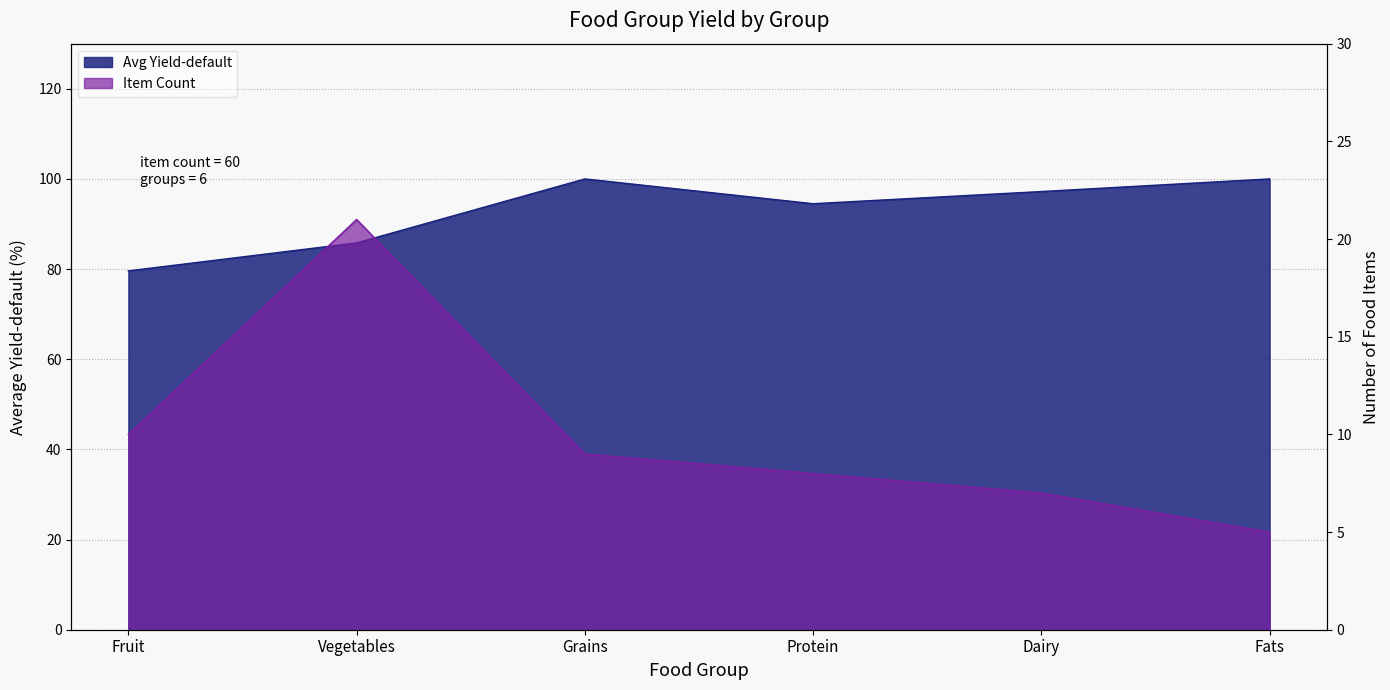

How many data points in Item Count are less than 9?

3